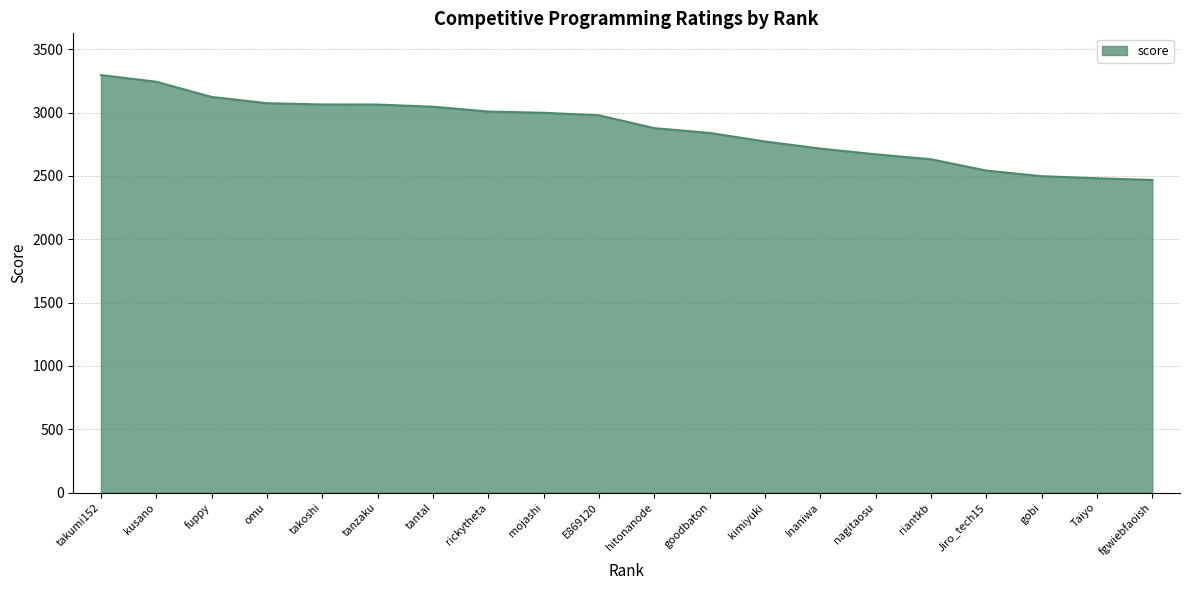

True or false: the data shows 3046.3 at tantal.

True